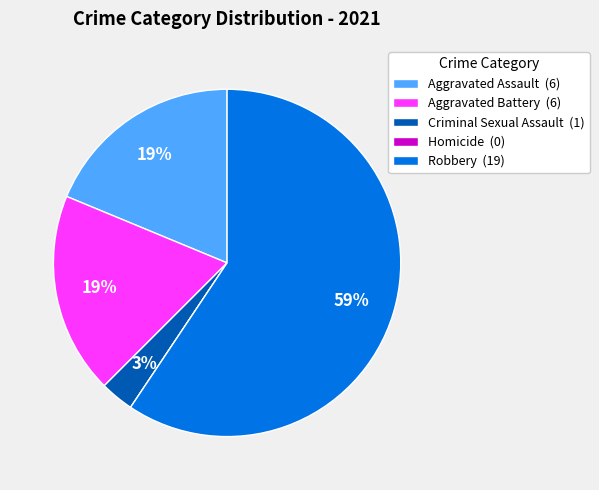

True or false: Robbery (19) accounts for 59% of the total.

True